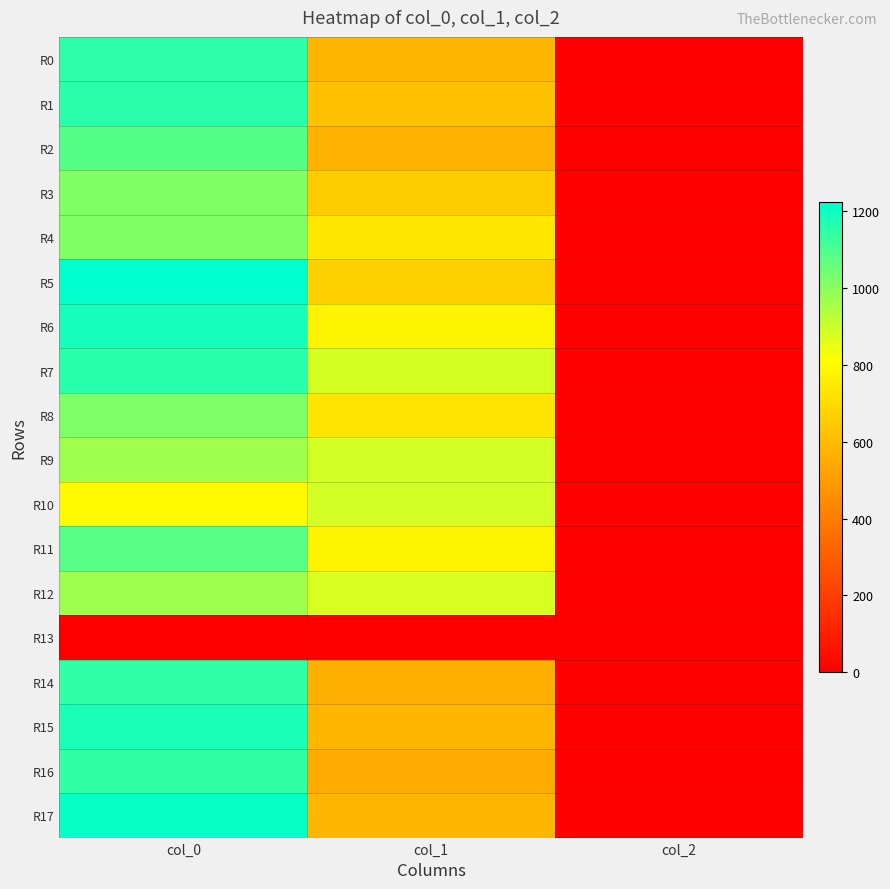

Reading left to right, extract all data points from this chart.

R0: col_0=1150.0	col_1=587.2	col_2=2.0
R1: col_0=1153.3	col_1=621.0	col_2=2.0
R2: col_0=1086.7	col_1=577.1	col_2=2.0
R3: col_0=1013.3	col_1=651.4	col_2=2.0
R4: col_0=1016.7	col_1=739.1	col_2=2.0
R5: col_0=1223.3	col_1=668.2	col_2=2.0
R6: col_0=1186.7	col_1=779.6	col_2=2.0
R7: col_0=1160.0	col_1=880.9	col_2=2.0
R8: col_0=1020.0	col_1=732.4	col_2=2.0
R9: col_0=970.0	col_1=884.2	col_2=2.0
R10: col_0=796.7	col_1=884.2	col_2=2.0
R11: col_0=1083.3	col_1=779.6	col_2=2.0
R12: col_0=970.0	col_1=877.5	col_2=2.0
R13: col_0=0.0	col_1=0.0	col_2=0.0
R14: col_0=1146.7	col_1=563.6	col_2=2.0
R15: col_0=1176.7	col_1=583.9	col_2=2.0
R16: col_0=1140.0	col_1=546.8	col_2=2.0
R17: col_0=1210.0	col_1=587.2	col_2=2.0